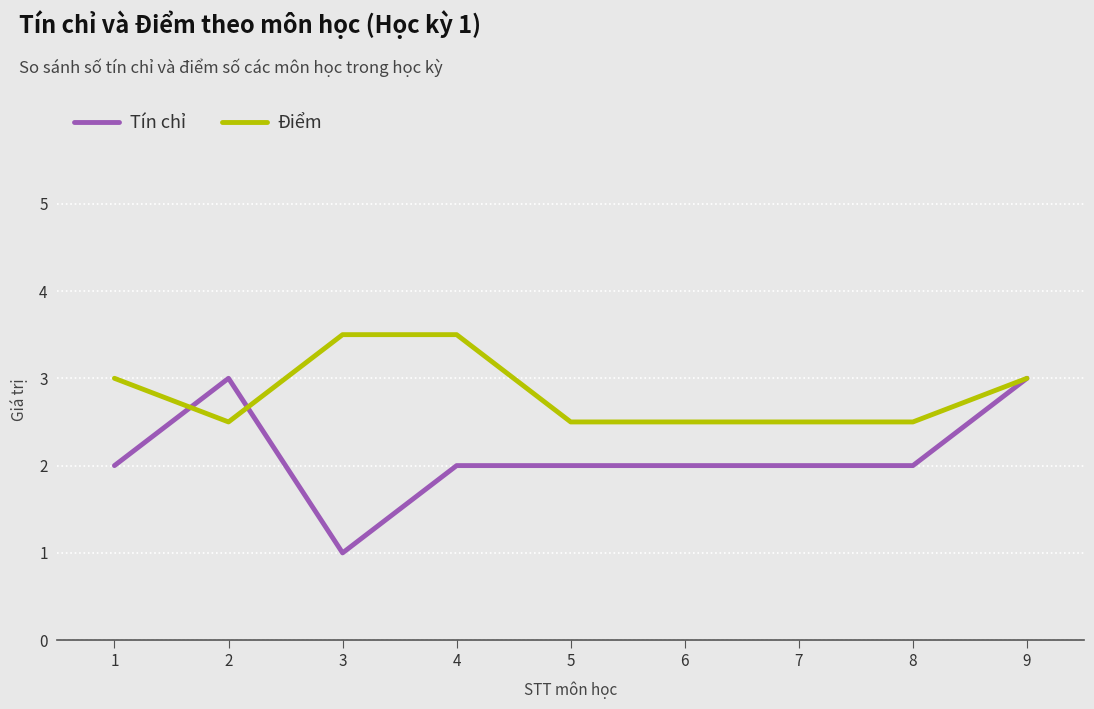

Reading right to left, list all the values displayed in this chart.

Tín chỉ: 9=3.0	8=2.0	7=2.0	6=2.0	5=2.0	4=2.0	3=1.0	2=3.0	1=2.0
Điểm: 9=3.0	8=2.5	7=2.5	6=2.5	5=2.5	4=3.5	3=3.5	2=2.5	1=3.0